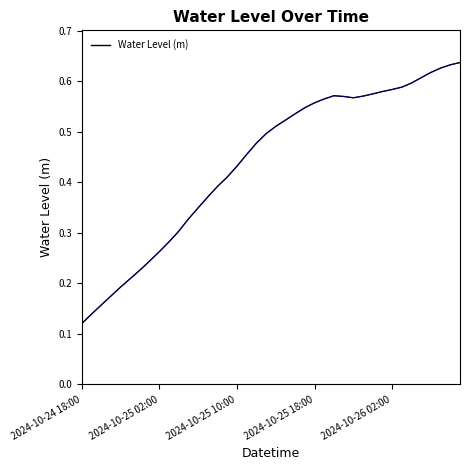

How many lines are shown in the chart?

1